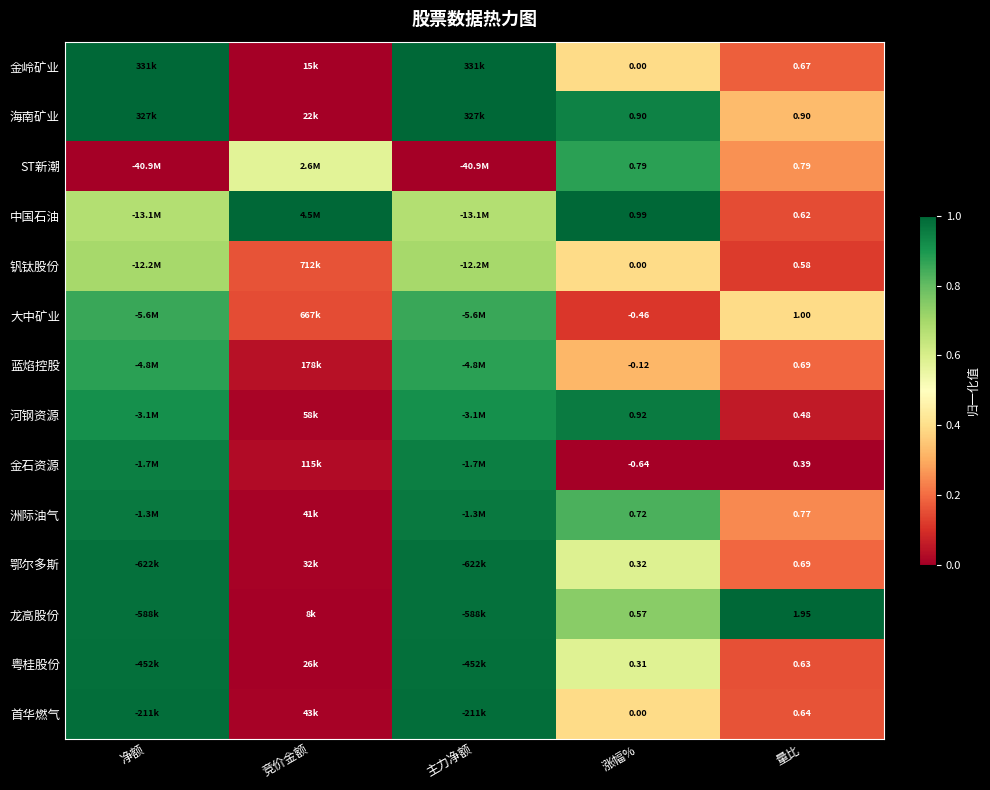

How many series are shown in this chart?

14